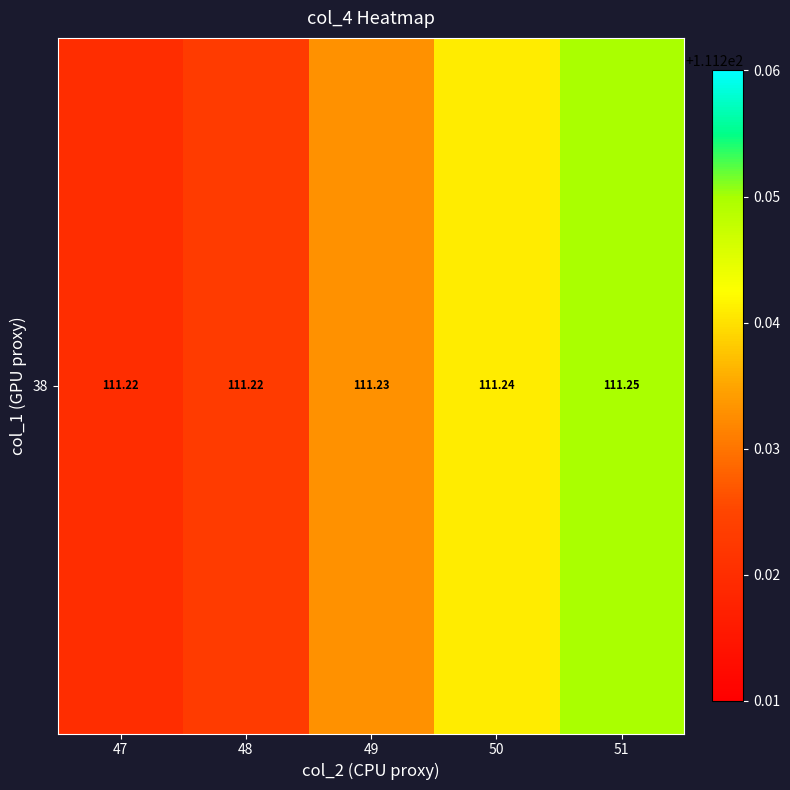

Rank the categories by value from lowest to highest.

47, 48, 49, 50, 51